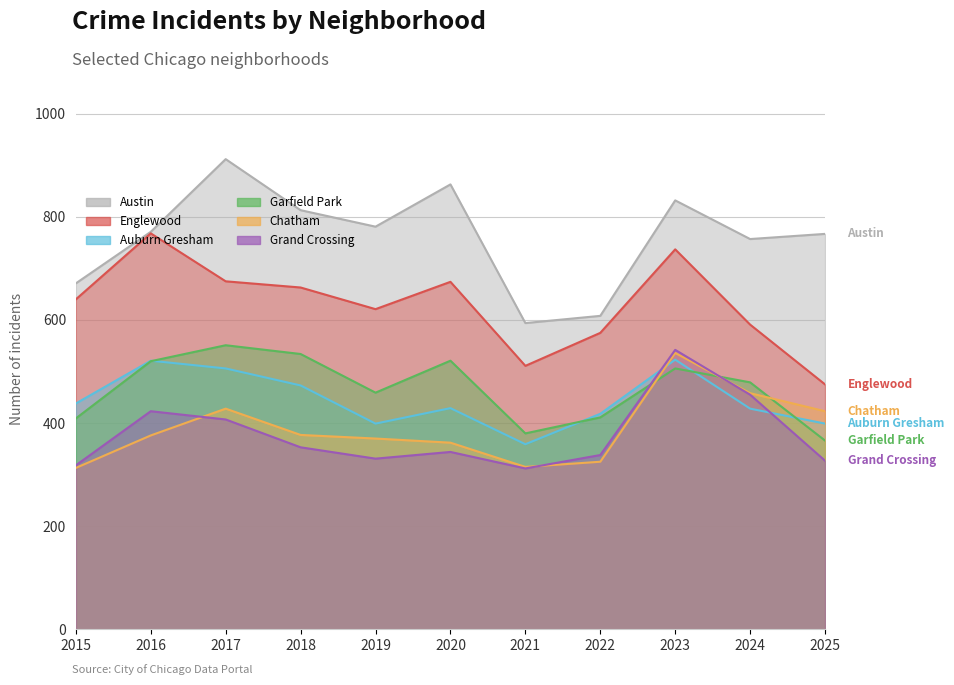

What is the spread (max minus min) of values at 2019?

450